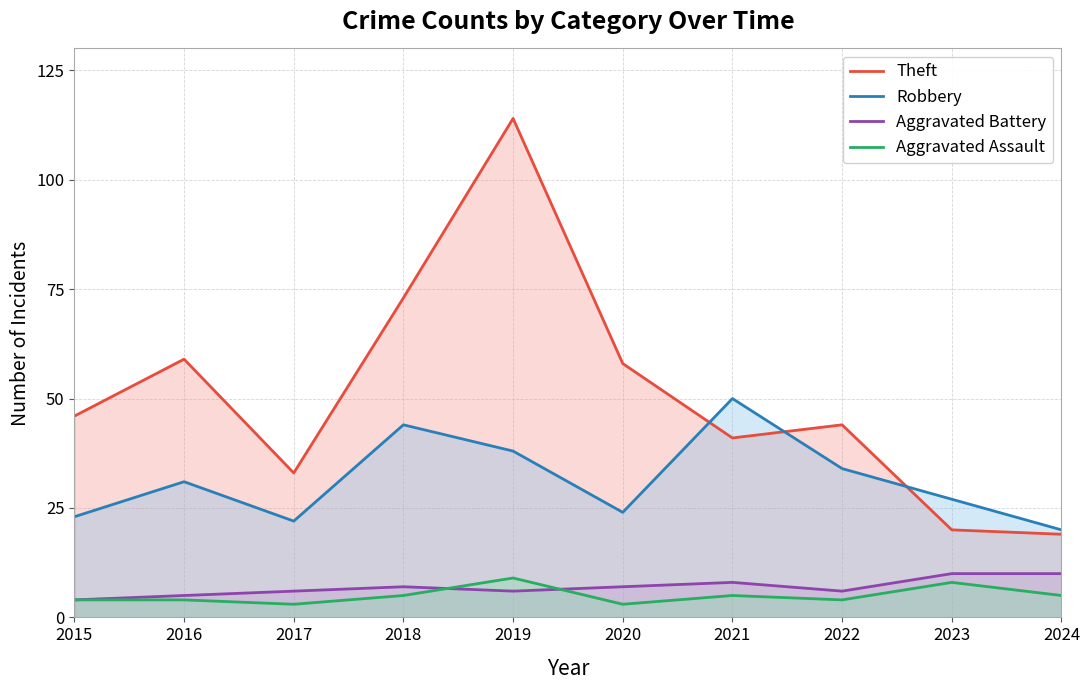

At how many categories does at least one series exceed 20?

9